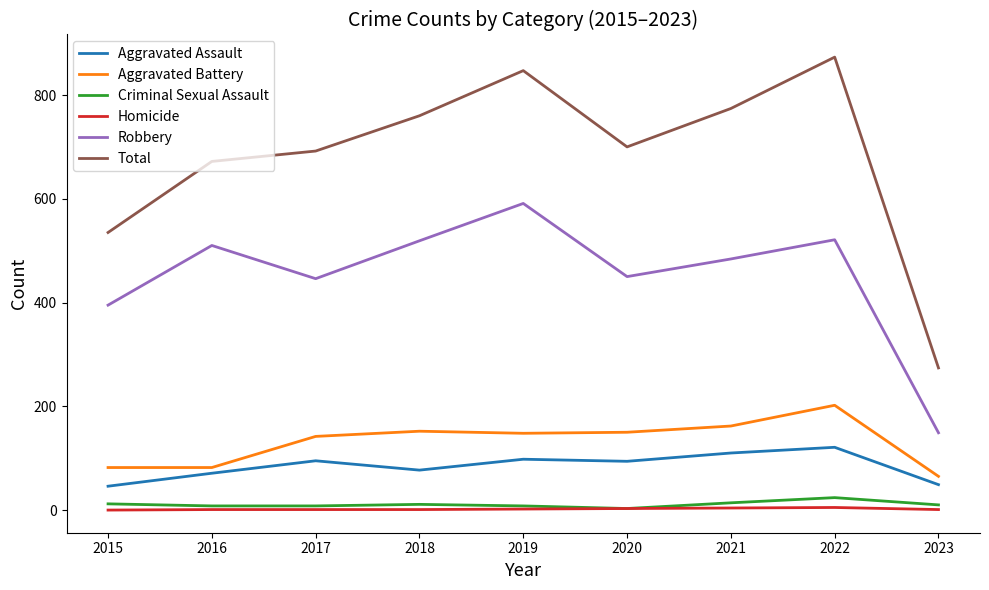

The value of Aggravated Battery at 2019 is 253. True or false?

False